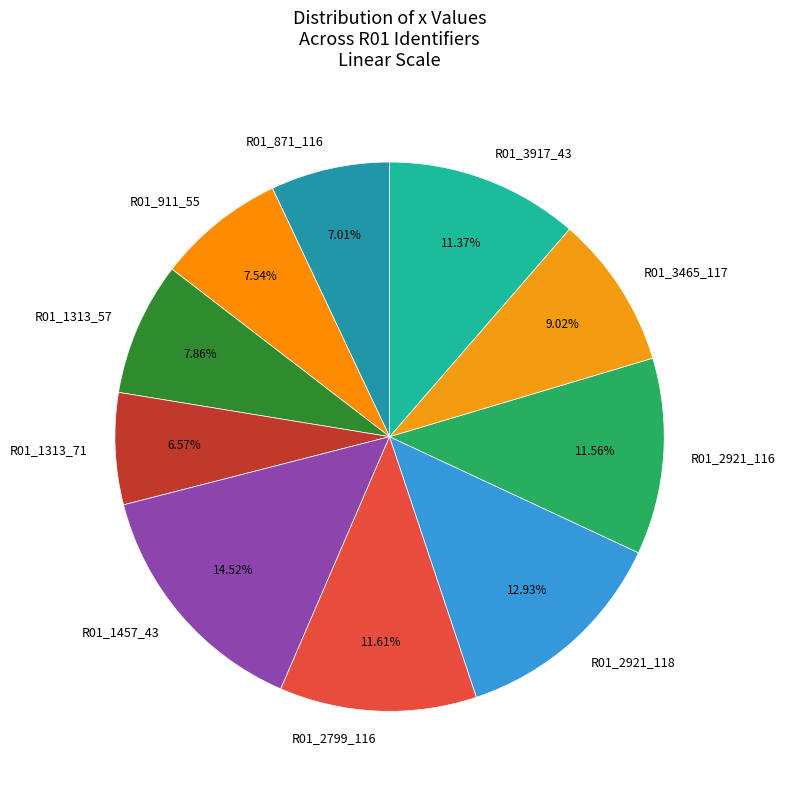

To the nearest percent, what is the difference between the R01_2921_118 and R01_2799_116 slice percentages?

1%